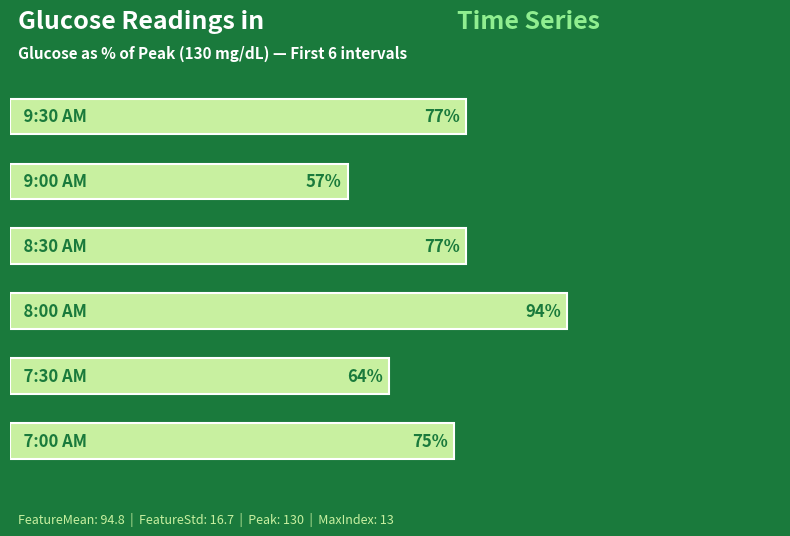

Are the bars horizontal?

Yes